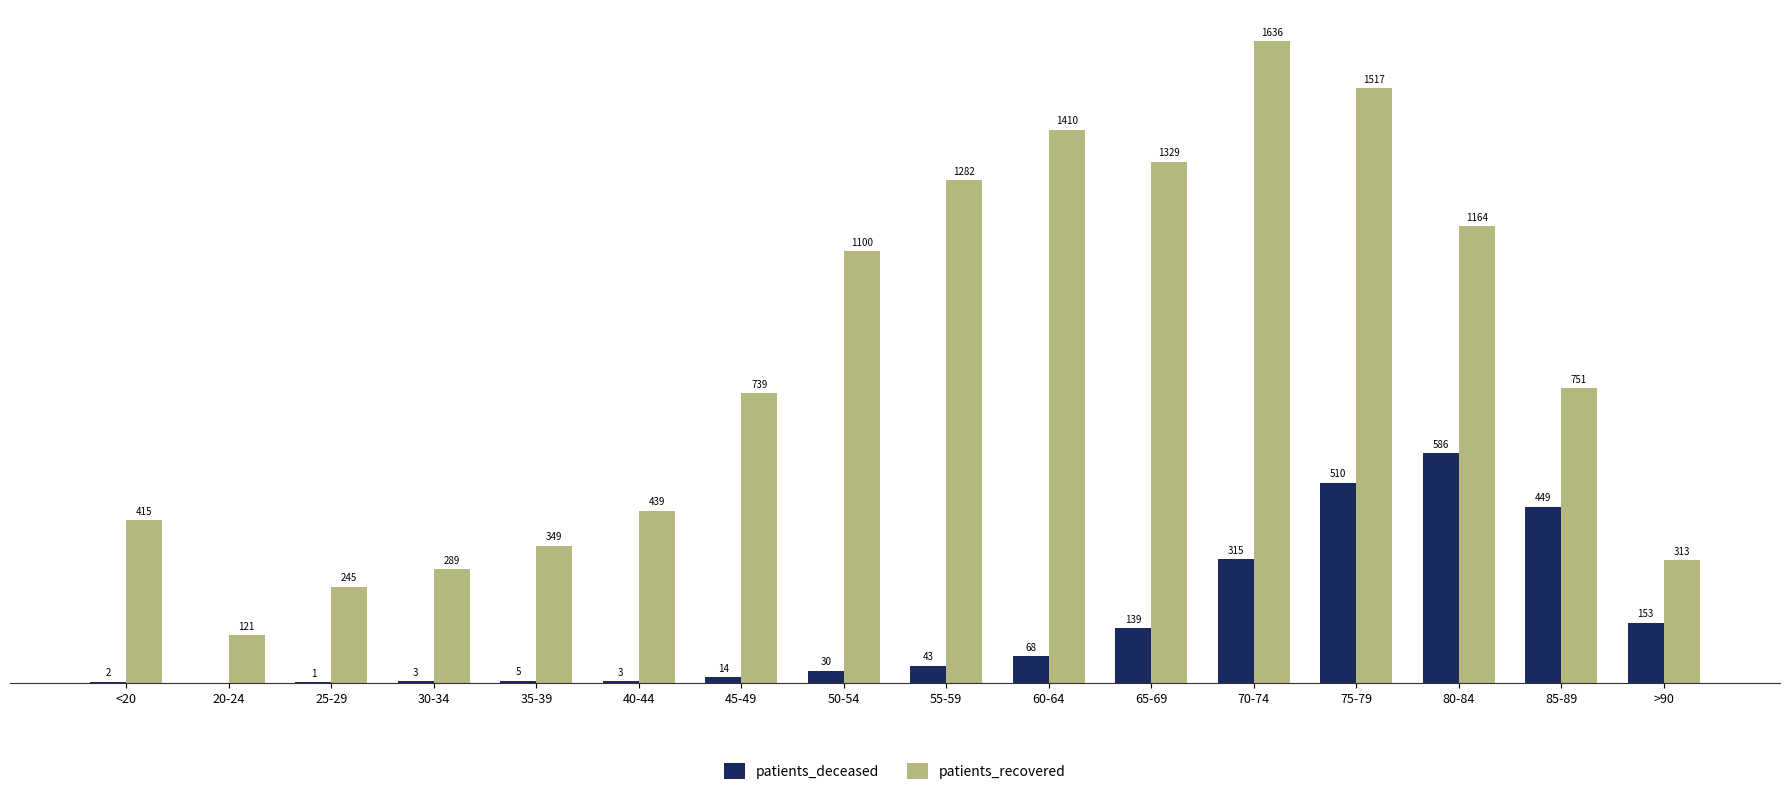

What are all the series names shown in the legend?

patients_deceased, patients_recovered